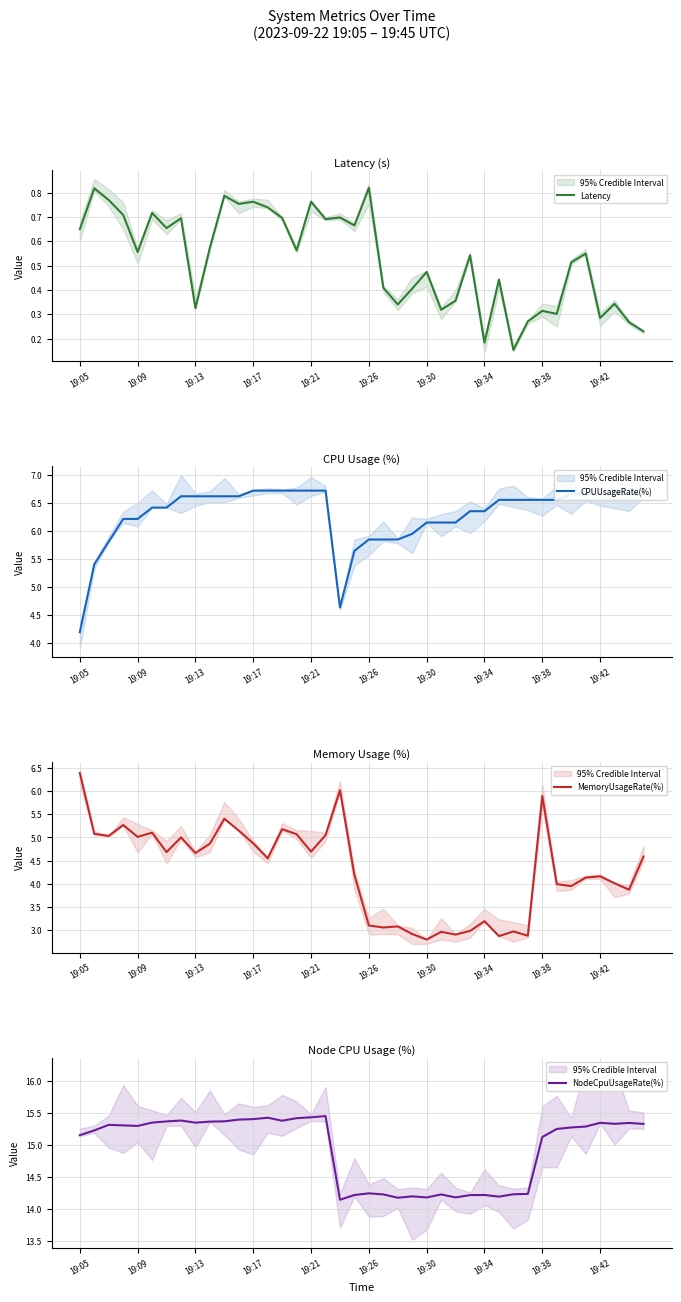

The value of MemoryUsageRate(%) at 34 is 5.7. True or false?

False